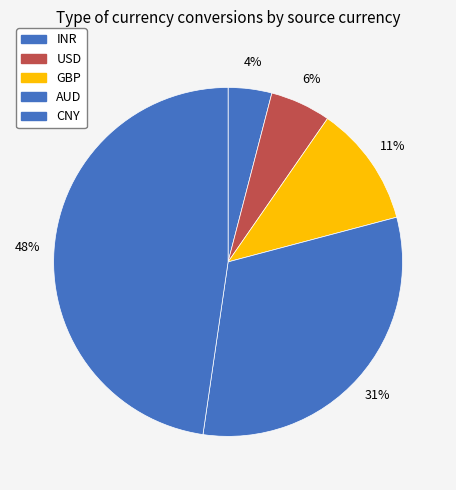

To the nearest percent, what portion does GBP represent?

11%